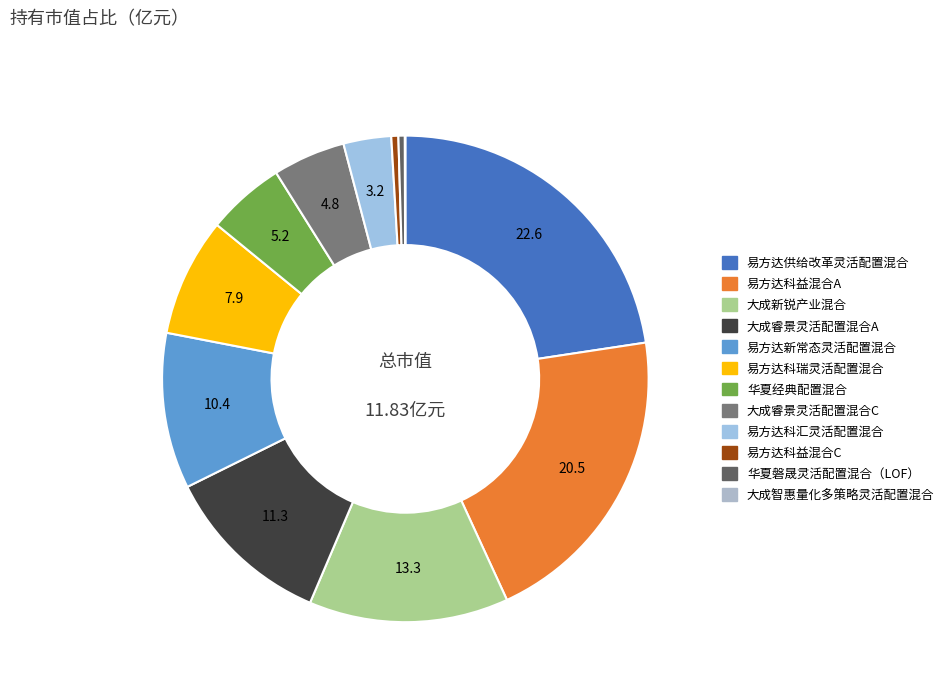

Is it true that 大成睿景灵活配置混合A is 11% of the pie?

True